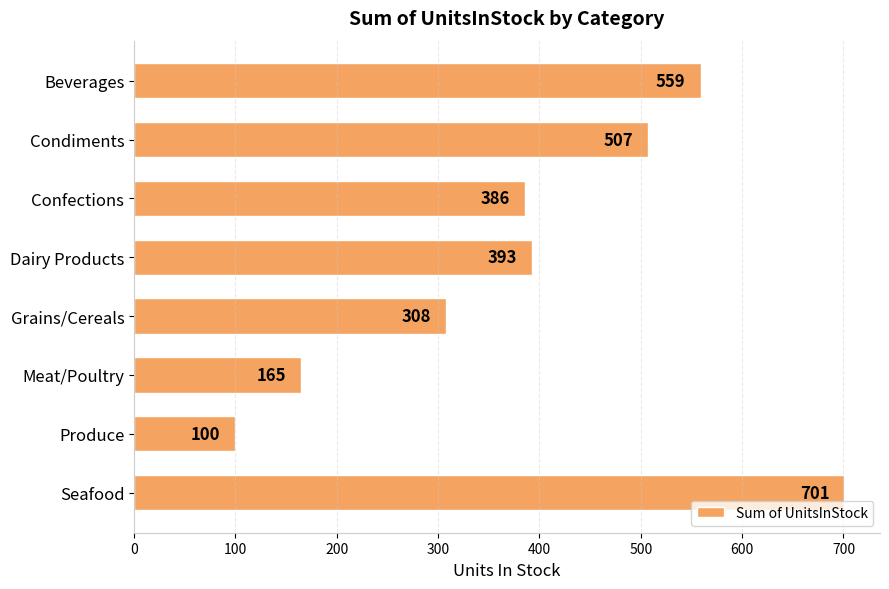

The value at Grains/Cereals is 308. True or false?

True